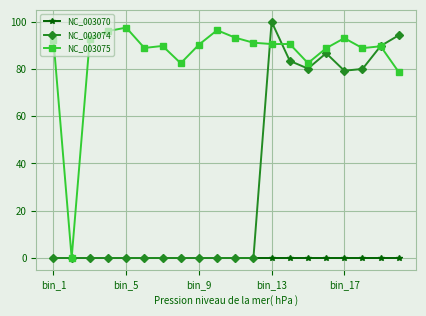

True or false: NC_003074 has more than 0 points higher than both neighbors.

True